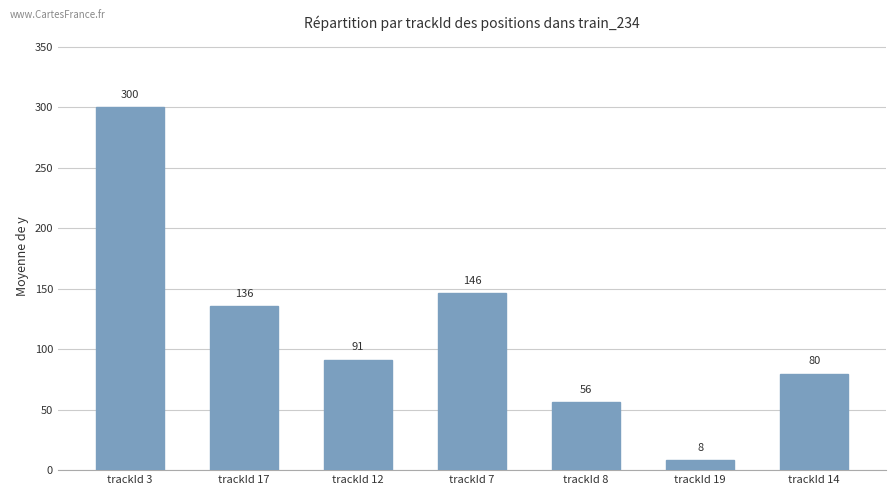

What is the greatest value displayed?

300.5